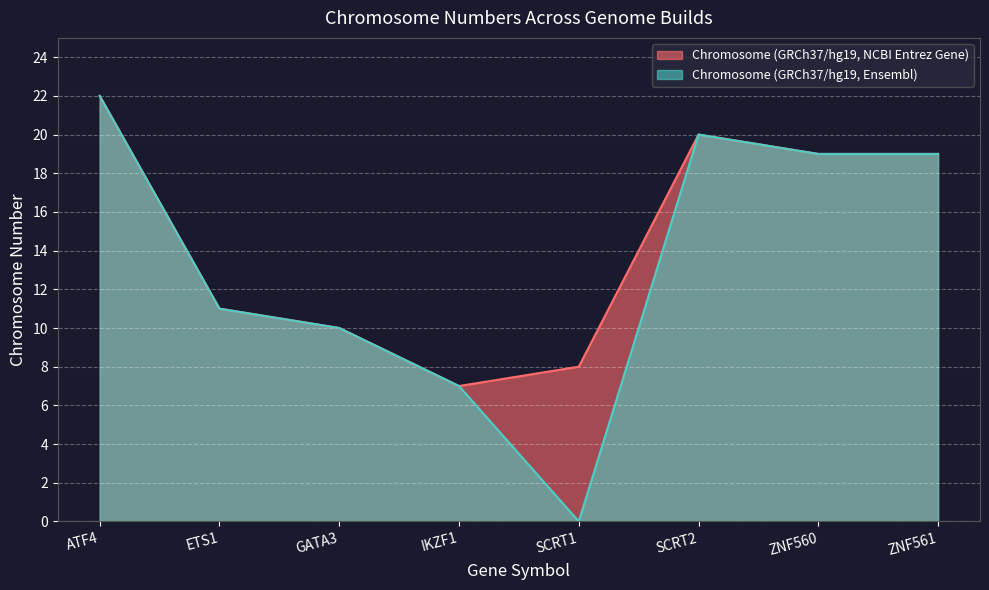

What position from the right is SCRT2?

3